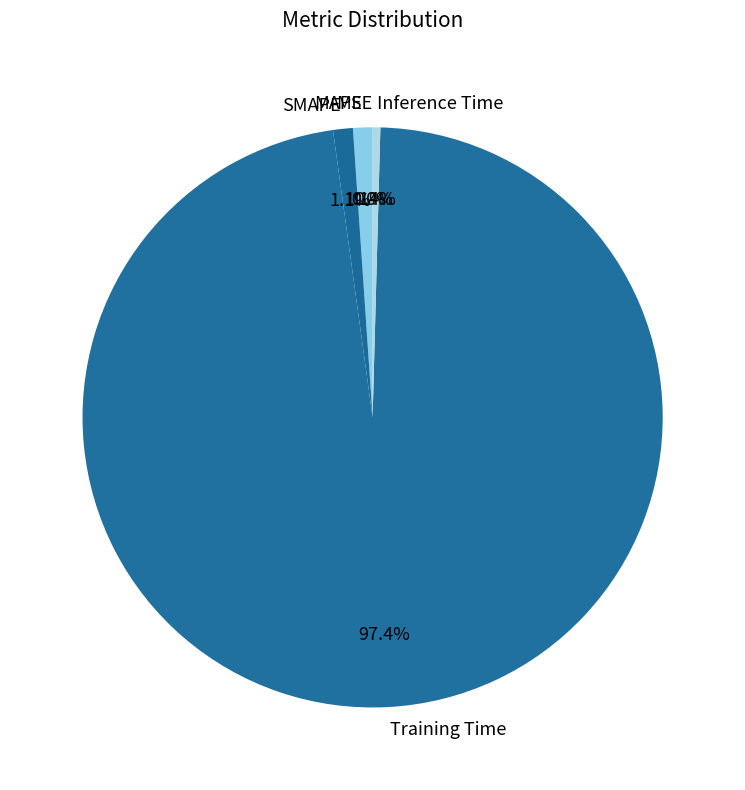

Which slice is the largest?

Training Time